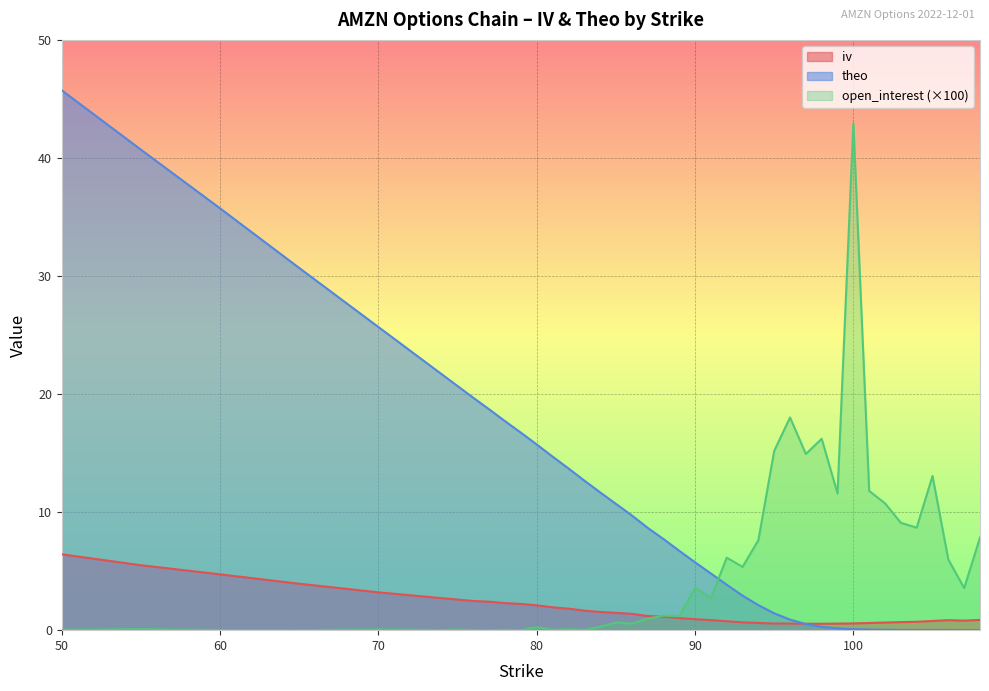

At which category does the chart reach its peak across all series?

50